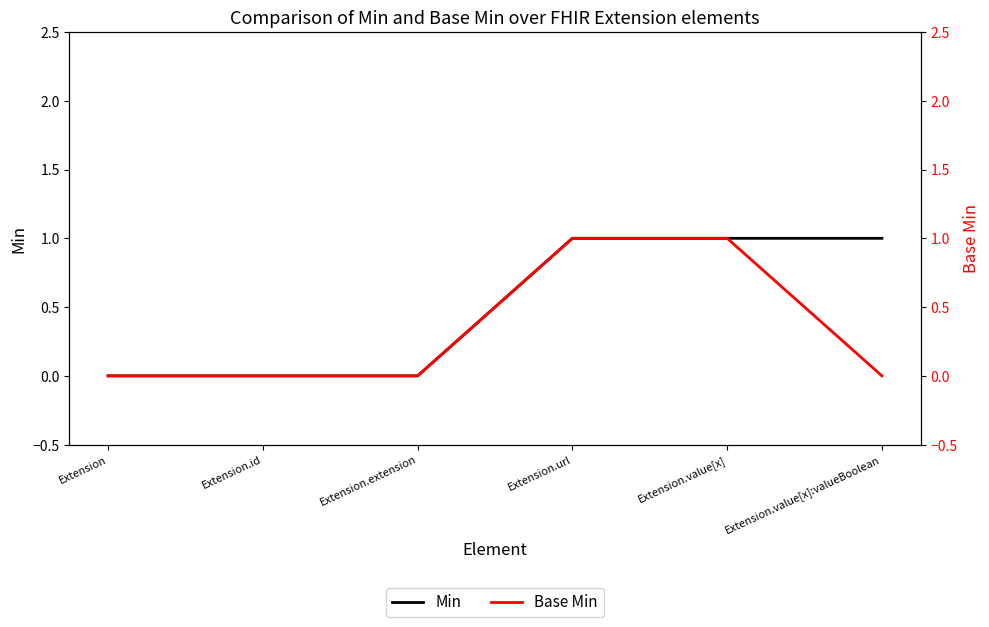

Reading left to right, list all the values displayed in this chart.

Min: Extension=0	Extension.id=0	Extension.extension=0	Extension.url=1	Extension.value[x]=1	Extension.value[x]:valueBoolean=1
Base Min: Extension=0	Extension.id=0	Extension.extension=0	Extension.url=1	Extension.value[x]=1	Extension.value[x]:valueBoolean=0